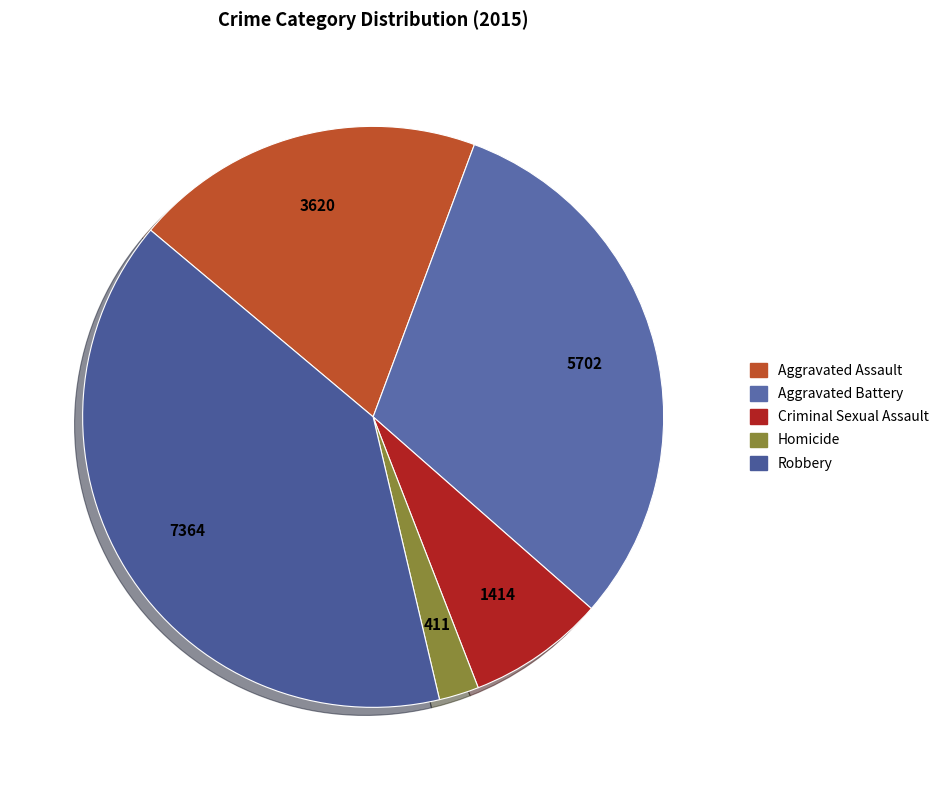

How many slices are in this pie chart?

5